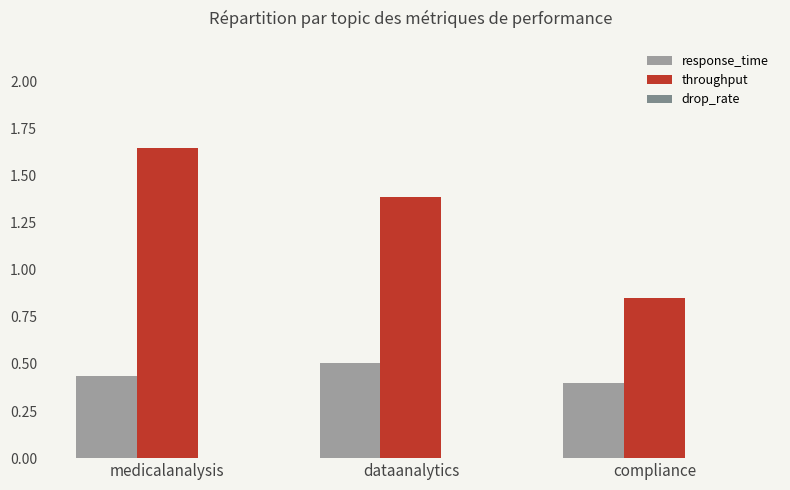

What is the total value across all series at compliance?

1.2